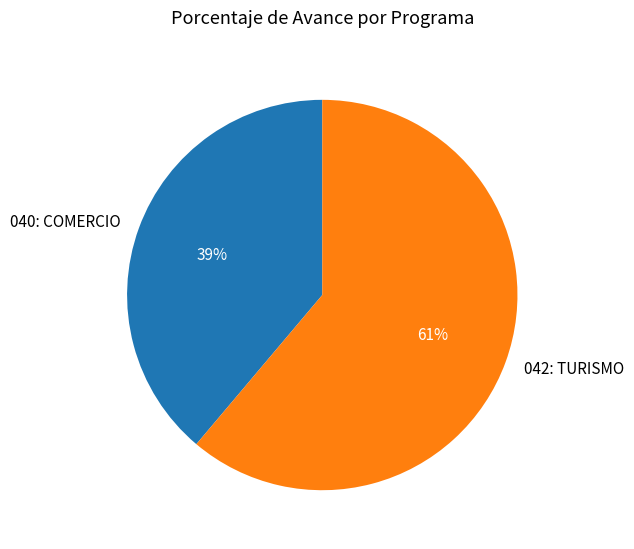

Approximately how many times larger is the value at 042: TURISMO compared to 040: COMERCIO?

1.6